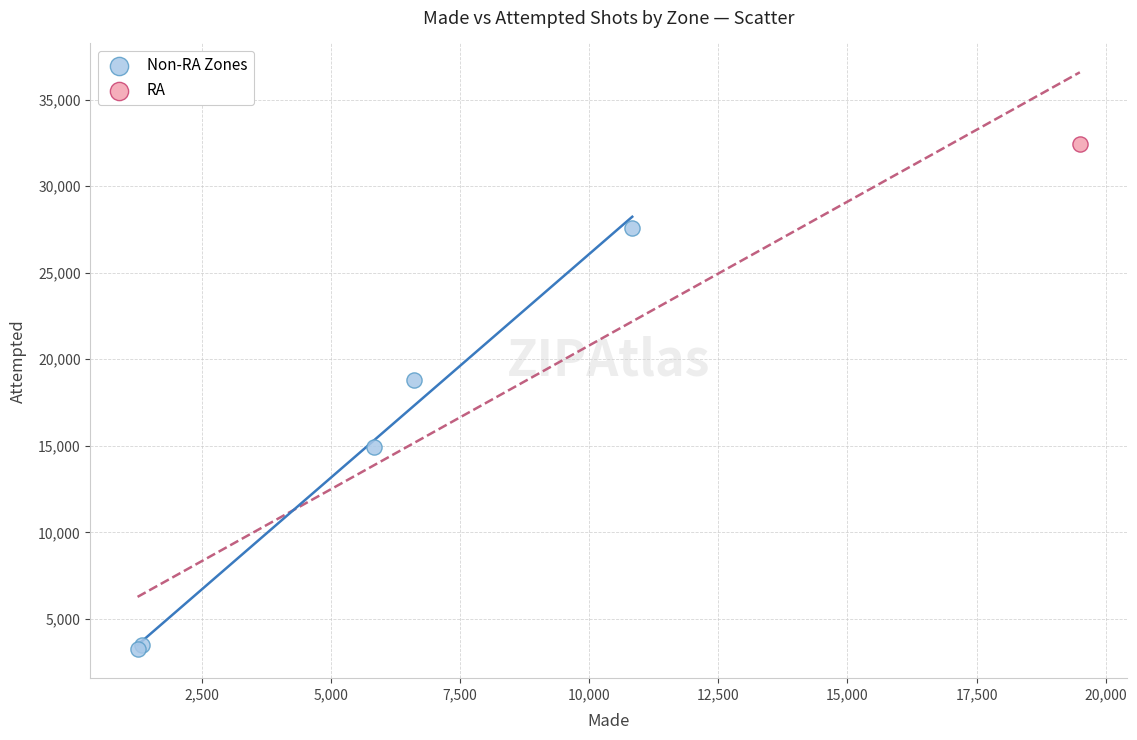

What are all the series names shown in the legend?

Non-RA Zones, RA